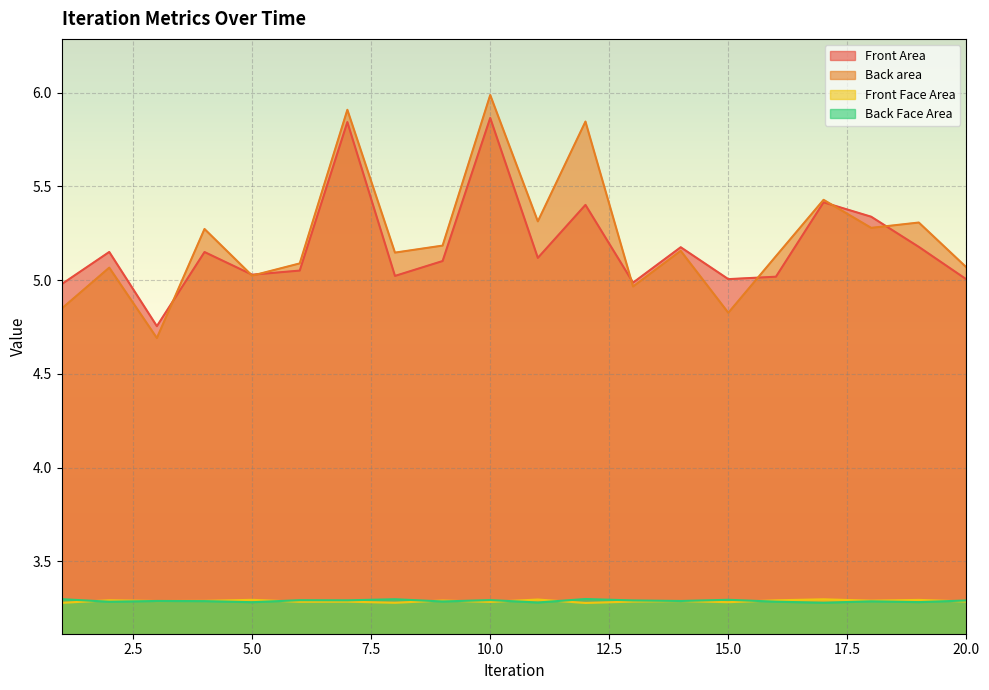

Where is the first local minimum for Front Area?

3